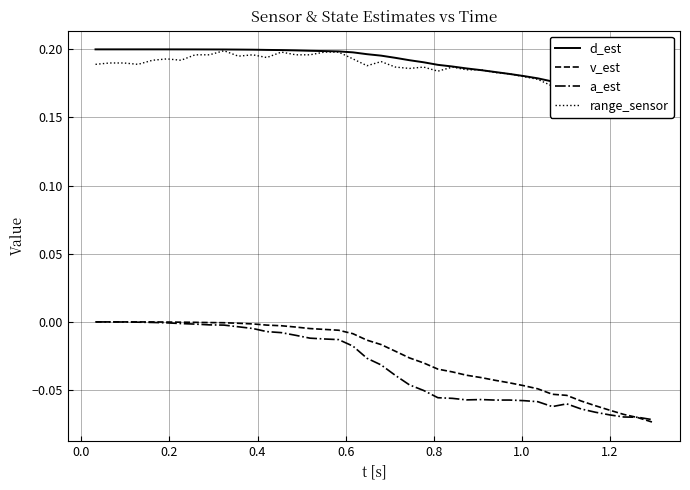

What is the minimum value shown in the chart?

-0.1